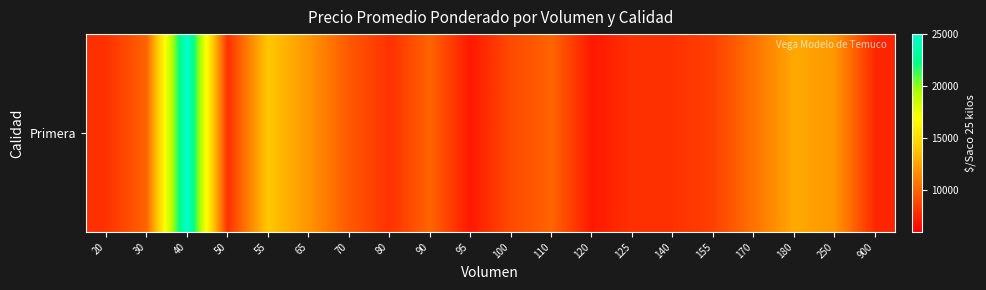

Where does the data first go above 9571?

30